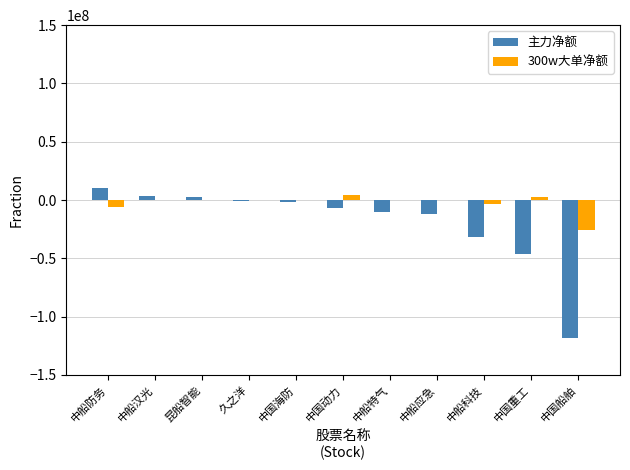

The 主力净额 series shows -7257910 at 中国动力. True or false?

True